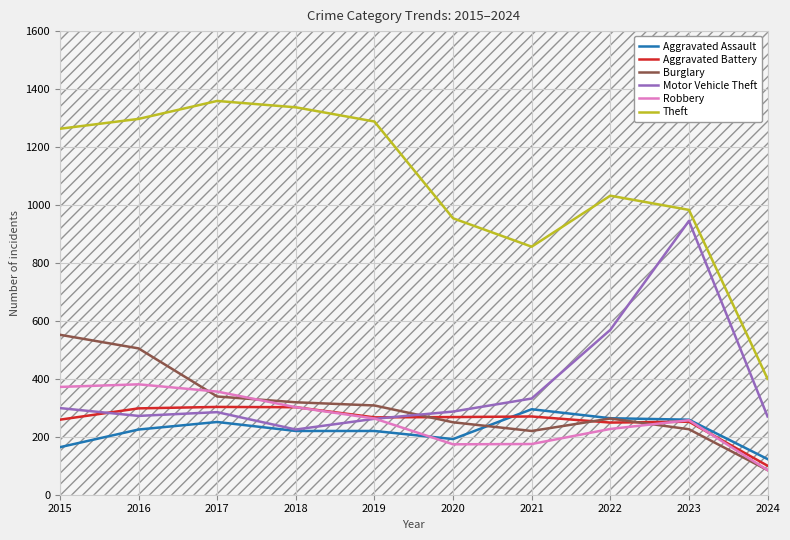

At which category is the sum across all series the highest?

2016